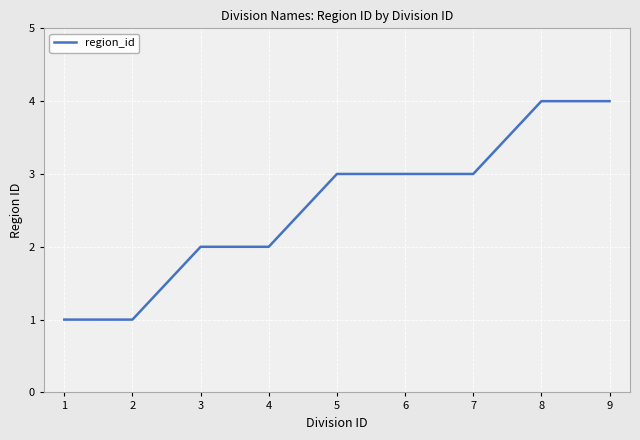

What is the change in value from 3 to 7?

+1